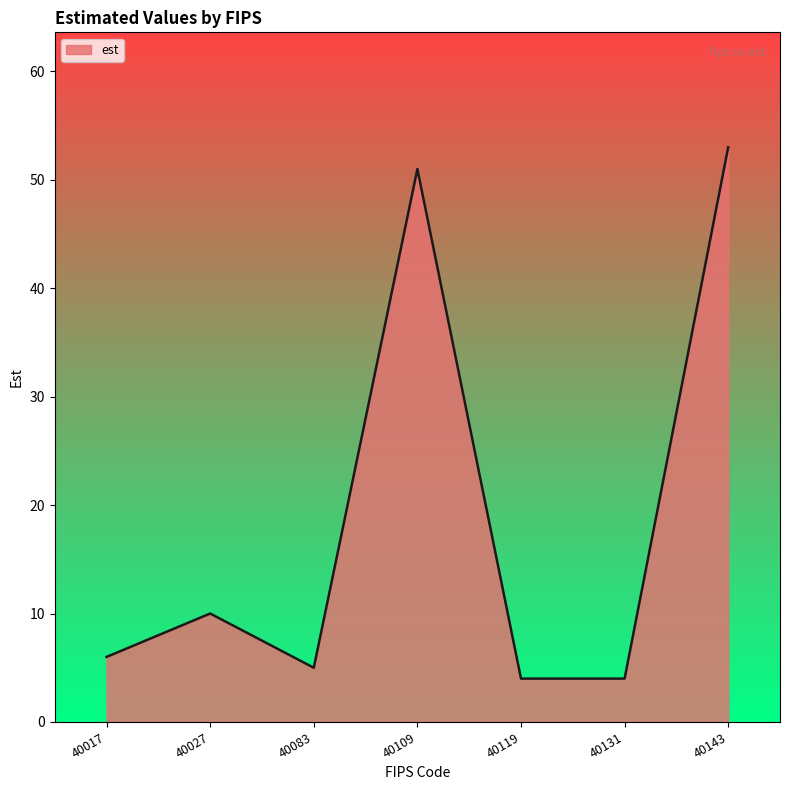

What is the difference between the values at 40017 and 40083?

1